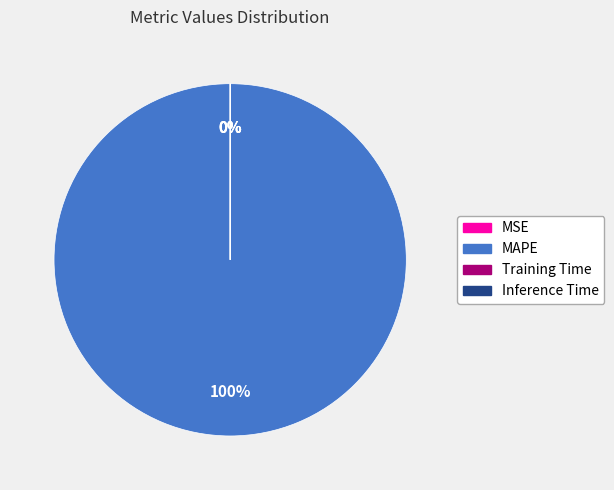

Rank the categories by value from highest to lowest.

MAPE, Training Time, Inference Time, MSE